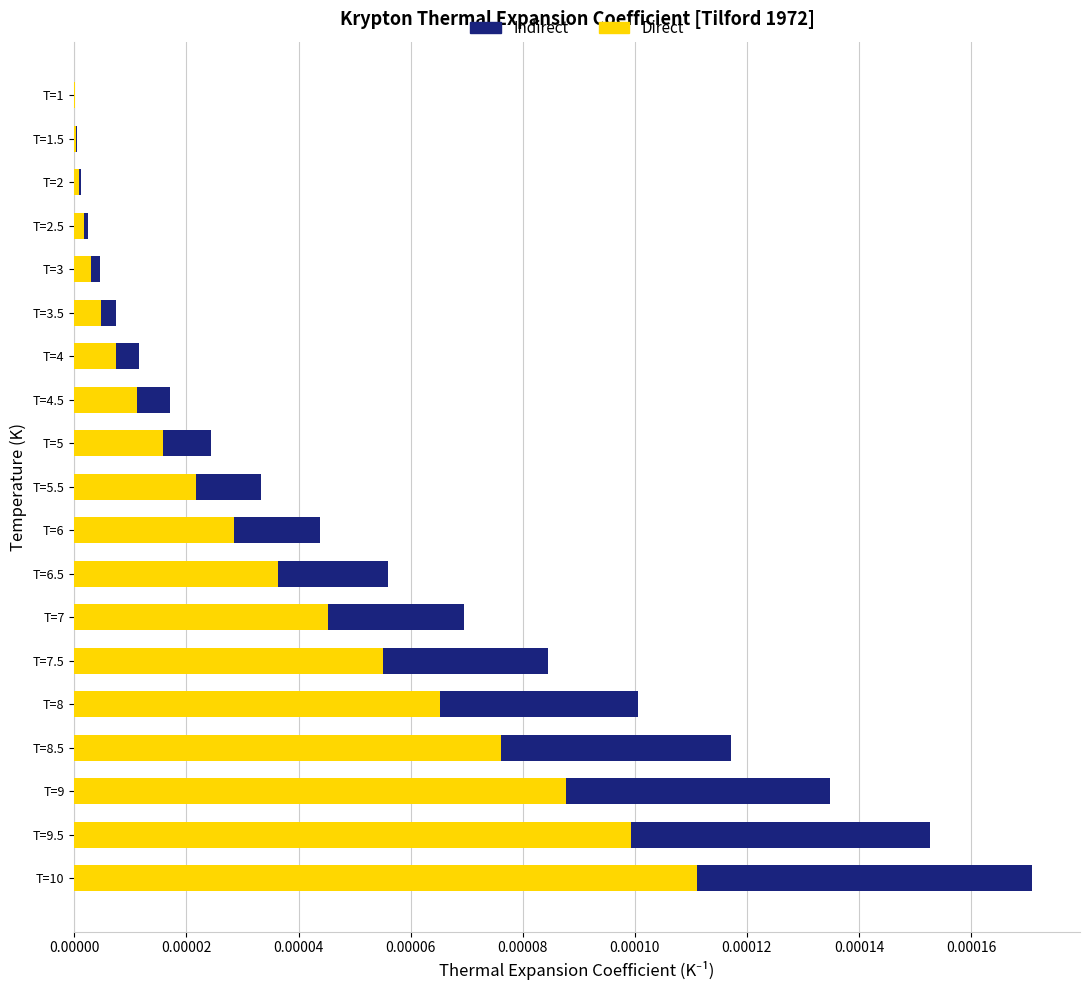

At which category is the sum across all series the highest?

T=10